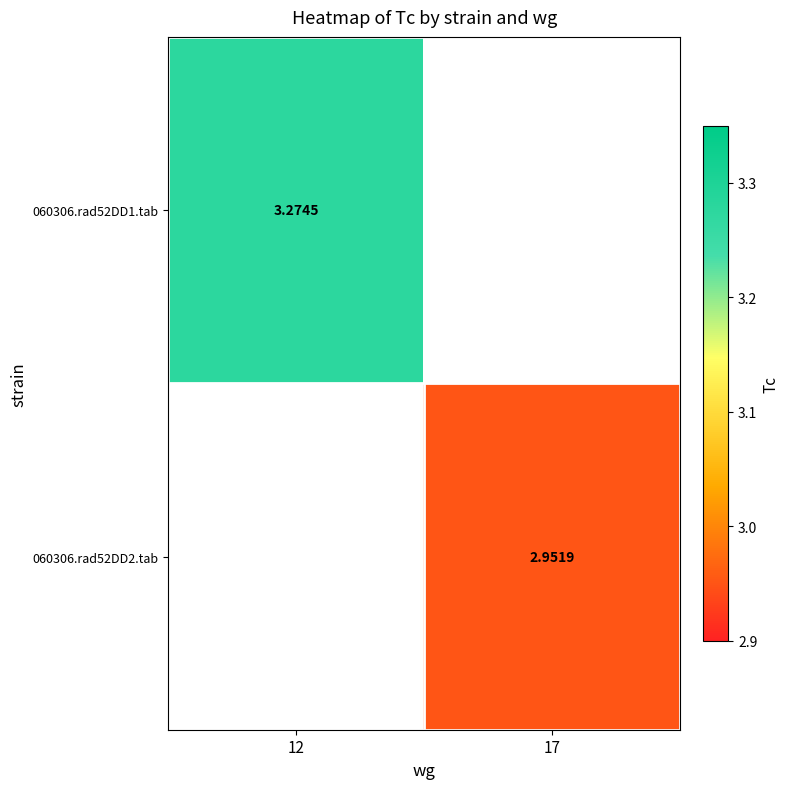

Rank the categories by 060306.rad52DD1.tab value from lowest to highest.

12, 17